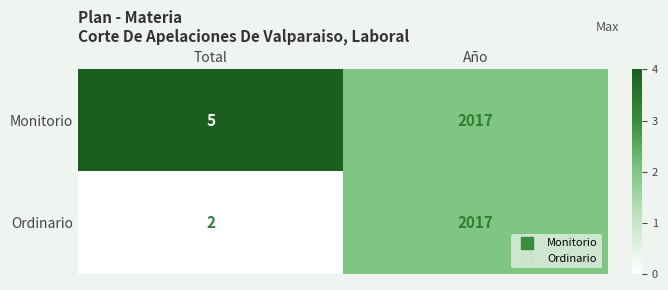

Reading left to right, extract all data points from this chart.

Monitorio: 5	2017
Ordinario: 2	2017